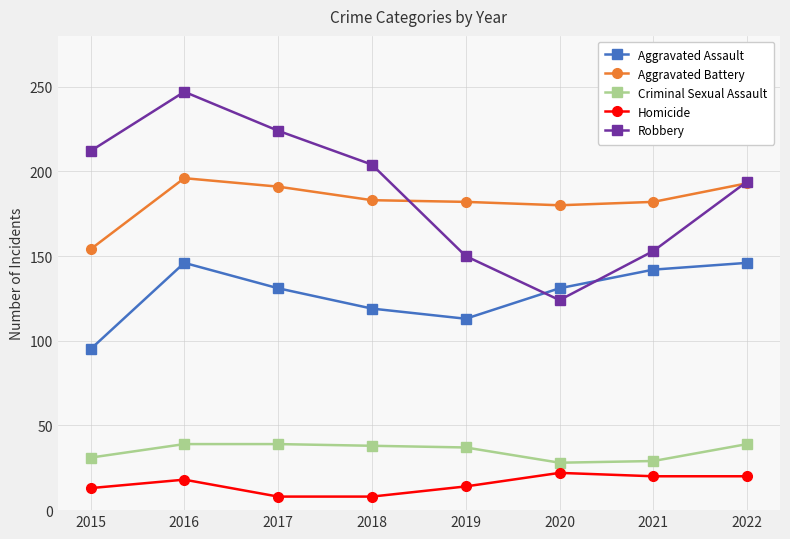

Where is Aggravated Assault nearest to the value 120?

2018